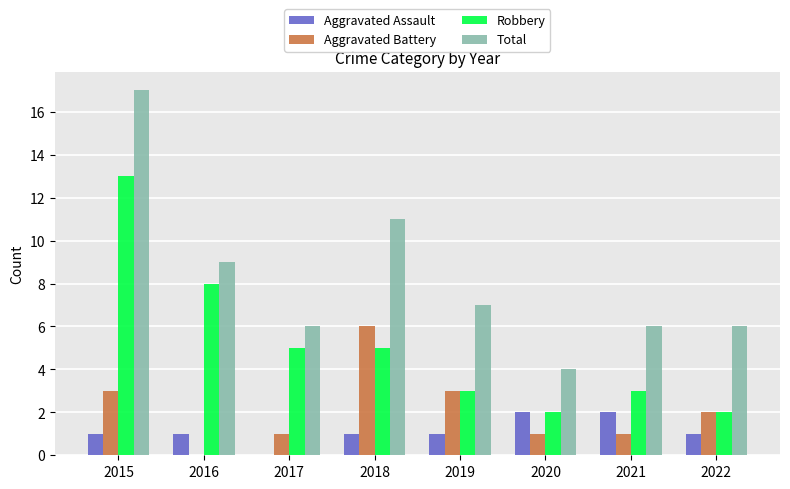

Reading left to right, list all the values displayed in this chart.

Aggravated Assault: 2015=1	2016=1	2017=0	2018=1	2019=1	2020=2	2021=2	2022=1
Aggravated Battery: 2015=3	2016=0	2017=1	2018=6	2019=3	2020=1	2021=1	2022=2
Robbery: 2015=13	2016=8	2017=5	2018=5	2019=3	2020=2	2021=3	2022=2
Total: 2015=17	2016=9	2017=6	2018=11	2019=7	2020=4	2021=6	2022=6